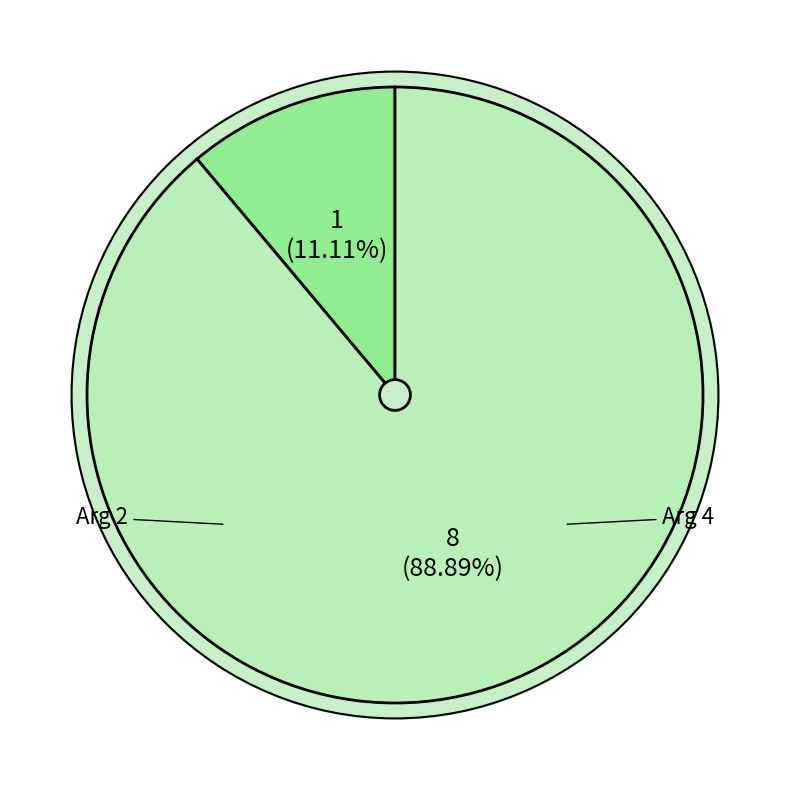

Count the number of slices in the pie.

2